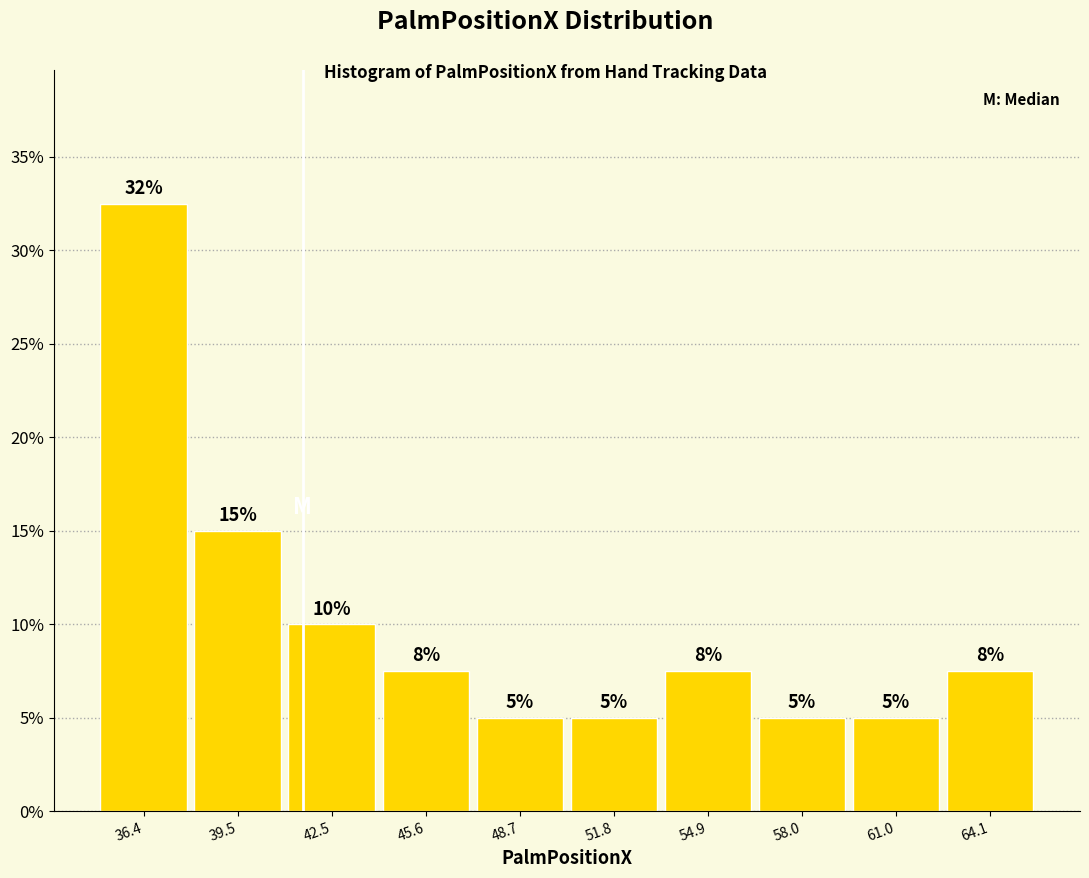

Which range on the x-axis has the tallest bar?

35.0 to 38.0